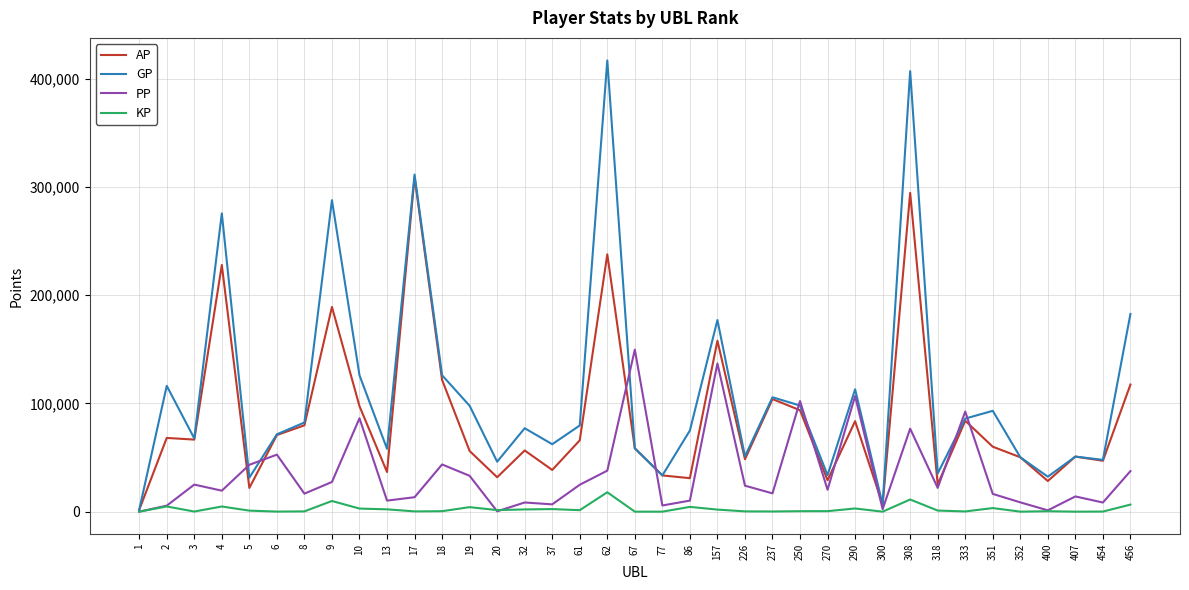

Which series has the largest range (max minus min)?

GP